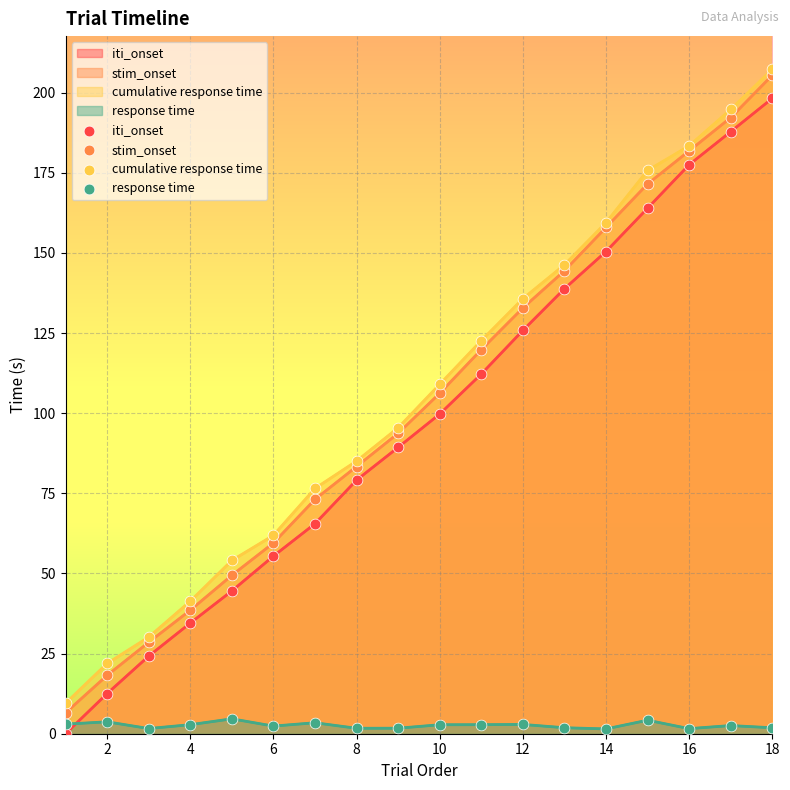

At which category is the sum across all series the highest?

18